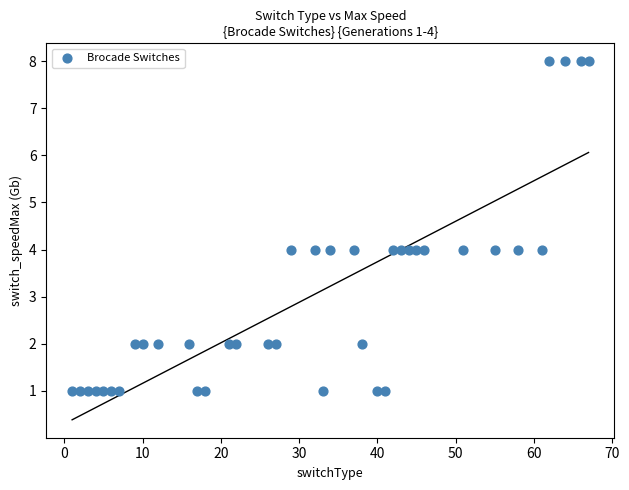

What is the range of Y values (max minus min)?

7